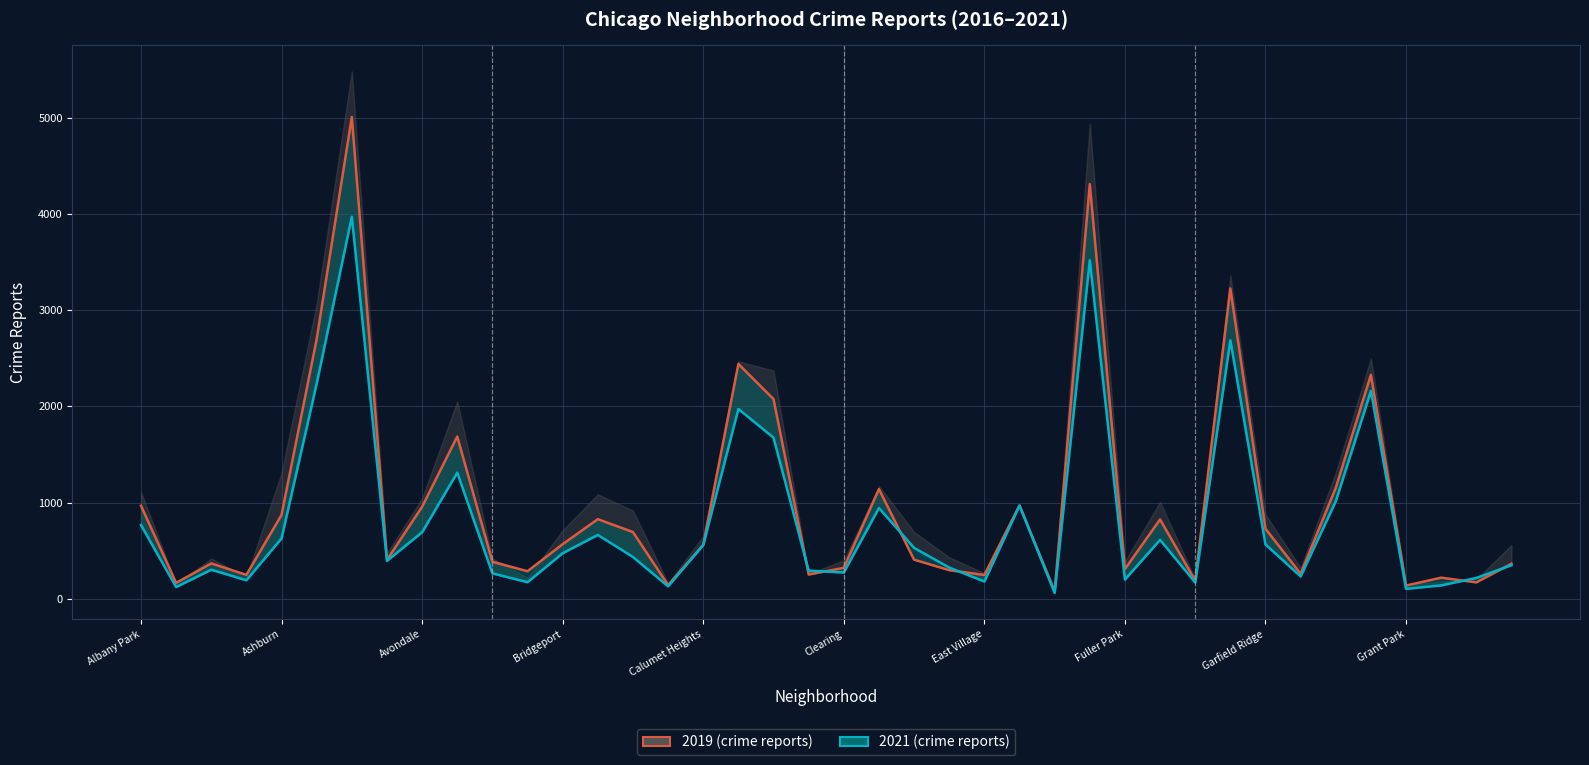

How many data points in 2020 are less than 431?

20